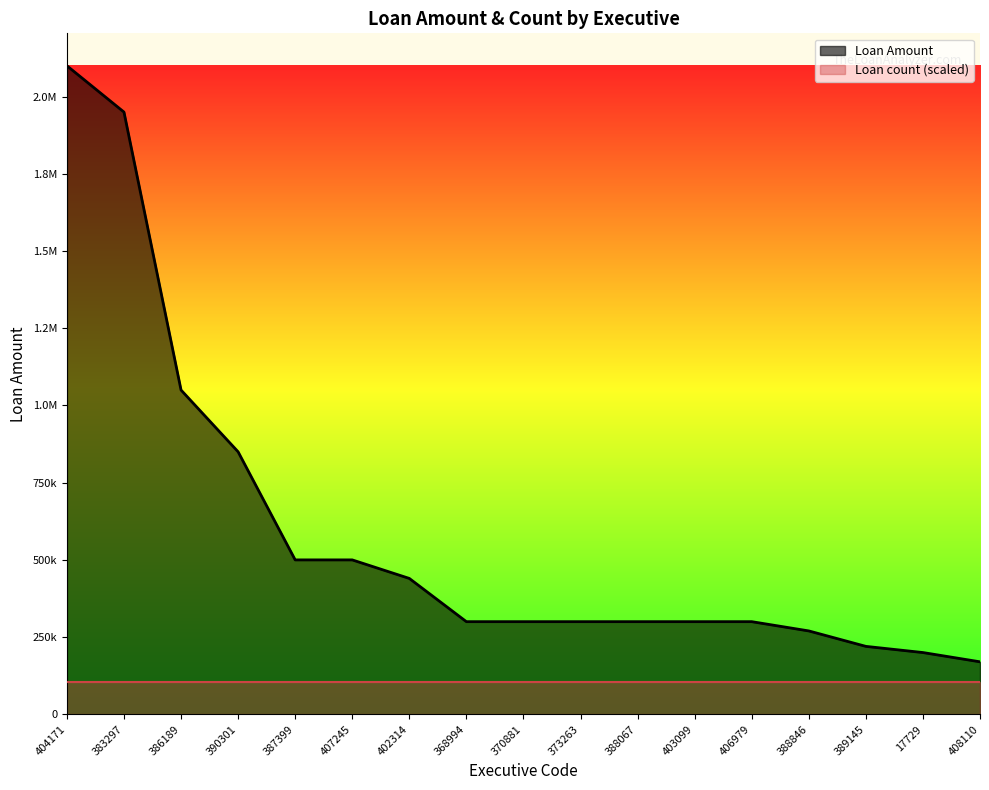

What is the difference between the values at 387399 and 404171?

1600000